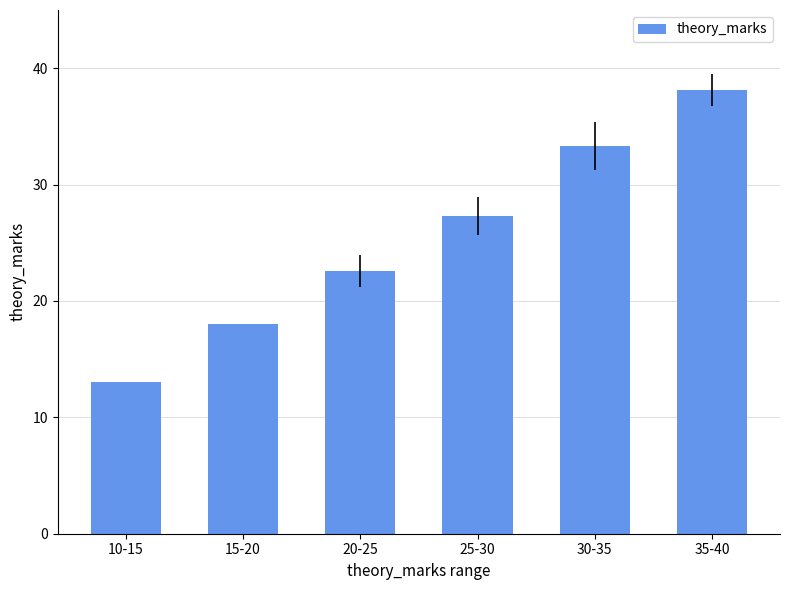

What is the average value?

25.4